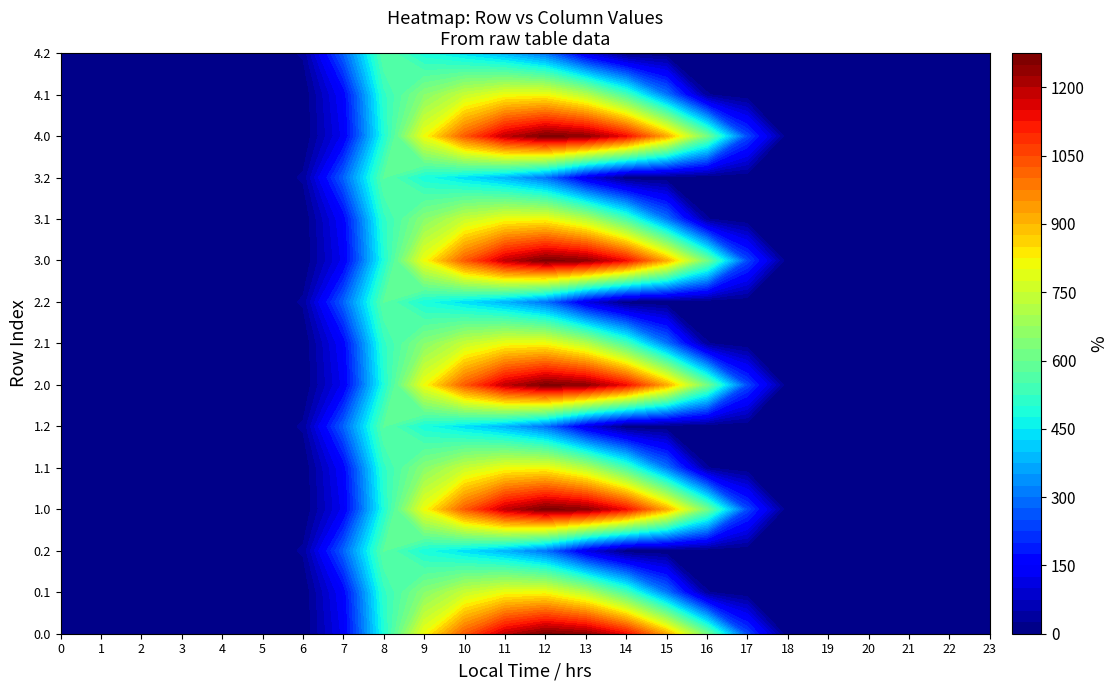

Reading left to right, list all the values displayed in this chart.

0.0: 0.0	0.0	0.0	0.0	0.0	0.0	0.0	134.3	489.3	804.0	1023.2	1185.2	1261.6	1237.4	1128.6	911.8	613.0	243.5	0.0	0.0	0.0	0.0	0.0	0.0
0.1: 0.0	0.0	0.0	0.0	0.0	0.0	0.0	153.2	514.8	646.9	742.1	800.2	806.9	715.3	544.1	301.4	26.8	0.0	0.0	0.0	0.0	0.0	0.0	0.0
0.2: 0.0	0.0	0.0	0.0	0.0	0.0	29.3	276.9	576.6	480.7	430.5	374.4	289.5	107.8	0.0	0.0	0.0	0.0	0.0	0.0	0.0	0.0	0.0	0.0
1.0: 0.0	0.0	0.0	0.0	0.0	0.0	0.0	134.3	489.3	804.0	1023.2	1185.2	1261.6	1237.4	1128.6	911.8	613.0	243.5	0.0	0.0	0.0	0.0	0.0	0.0
1.1: 0.0	0.0	0.0	0.0	0.0	0.0	0.0	153.2	514.8	646.9	742.1	800.2	806.9	715.3	544.1	301.4	26.8	0.0	0.0	0.0	0.0	0.0	0.0	0.0
1.2: 0.0	0.0	0.0	0.0	0.0	0.0	29.3	276.9	576.6	480.7	430.5	374.4	289.5	107.8	0.0	0.0	0.0	0.0	0.0	0.0	0.0	0.0	0.0	0.0
2.0: 0.0	0.0	0.0	0.0	0.0	0.0	0.0	134.3	489.3	804.0	1023.2	1185.2	1261.6	1237.4	1128.6	911.8	613.0	243.5	0.0	0.0	0.0	0.0	0.0	0.0
2.1: 0.0	0.0	0.0	0.0	0.0	0.0	0.0	153.2	514.8	646.9	742.1	800.2	806.9	715.3	544.1	301.4	26.8	0.0	0.0	0.0	0.0	0.0	0.0	0.0
2.2: 0.0	0.0	0.0	0.0	0.0	0.0	29.3	276.9	576.6	480.7	430.5	374.4	289.5	107.8	0.0	0.0	0.0	0.0	0.0	0.0	0.0	0.0	0.0	0.0
3.0: 0.0	0.0	0.0	0.0	0.0	0.0	0.0	134.3	489.3	804.0	1023.2	1185.2	1261.6	1237.4	1128.6	911.8	613.0	243.5	0.0	0.0	0.0	0.0	0.0	0.0
3.1: 0.0	0.0	0.0	0.0	0.0	0.0	0.0	153.2	514.8	646.9	742.1	800.2	806.9	715.3	544.1	301.4	26.8	0.0	0.0	0.0	0.0	0.0	0.0	0.0
3.2: 0.0	0.0	0.0	0.0	0.0	0.0	29.3	276.9	576.6	480.7	430.5	374.4	289.5	107.8	0.0	0.0	0.0	0.0	0.0	0.0	0.0	0.0	0.0	0.0
4.0: 0.0	0.0	0.0	0.0	0.0	0.0	0.0	134.3	489.3	804.0	1023.2	1185.2	1261.6	1237.4	1128.6	911.8	613.0	243.5	0.0	0.0	0.0	0.0	0.0	0.0
4.1: 0.0	0.0	0.0	0.0	0.0	0.0	0.0	153.2	514.8	646.9	742.1	800.2	806.9	715.3	544.1	301.4	26.8	0.0	0.0	0.0	0.0	0.0	0.0	0.0
4.2: 0.0	0.0	0.0	0.0	0.0	0.0	29.3	276.9	576.6	480.7	430.5	374.4	289.5	107.8	0.0	0.0	0.0	0.0	0.0	0.0	0.0	0.0	0.0	0.0